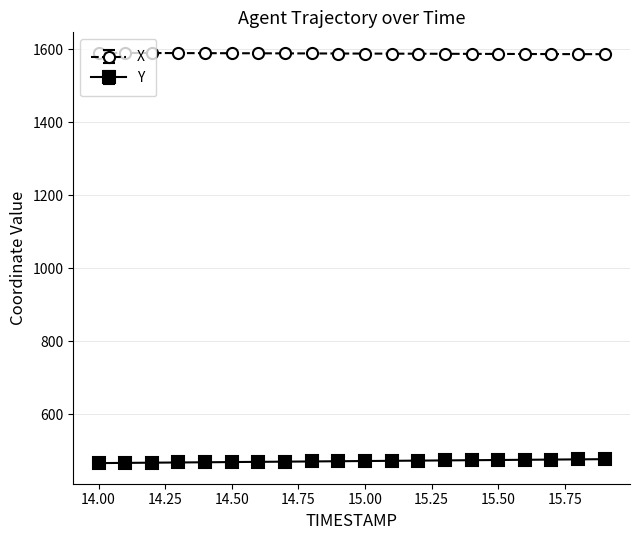

What is the maximum value for Y?

477.0